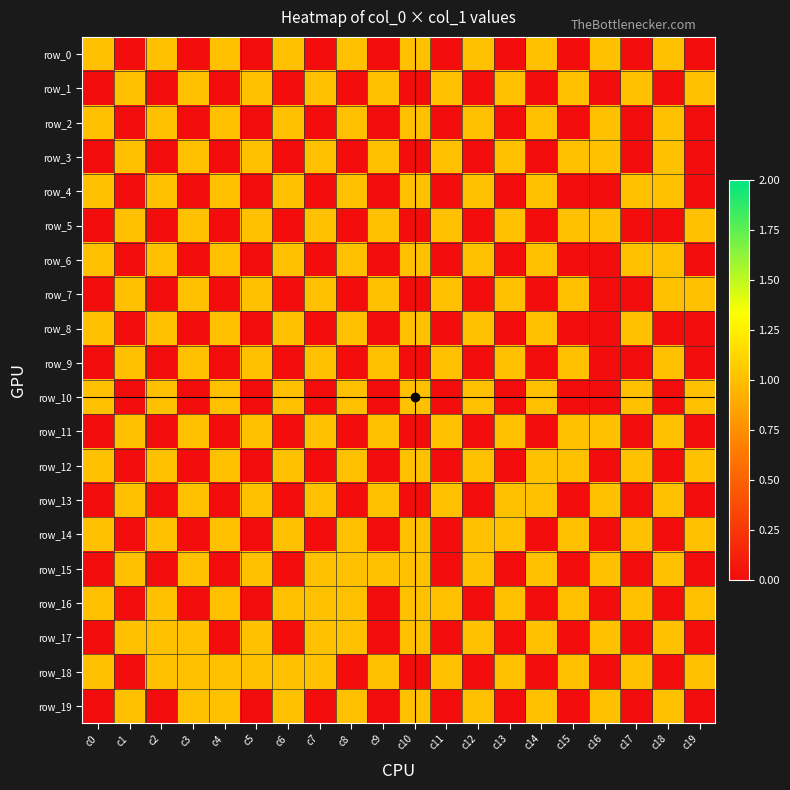

Which series has the largest range (max minus min)?

row_0